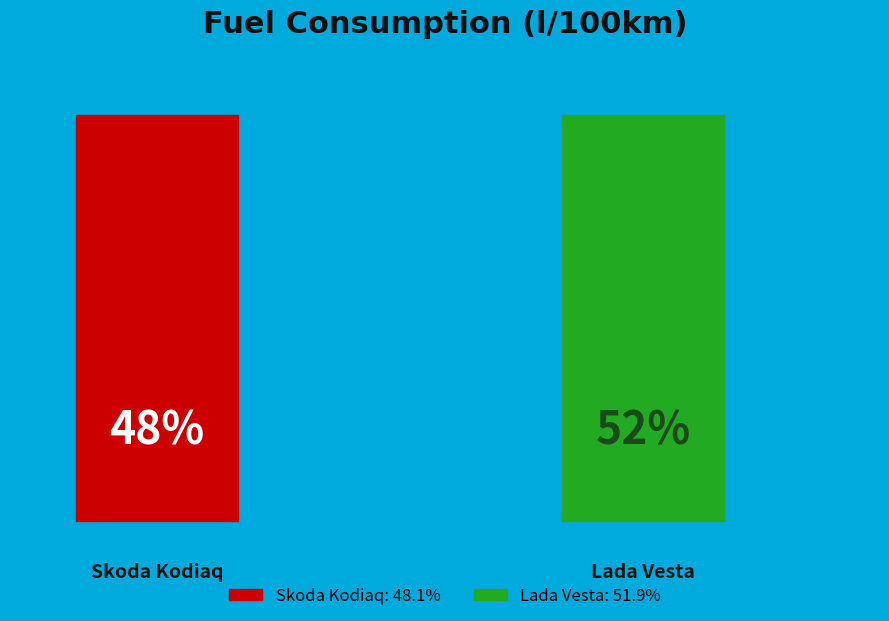

To the nearest percent, what percentage of the pie is Lada Vesta?

52%